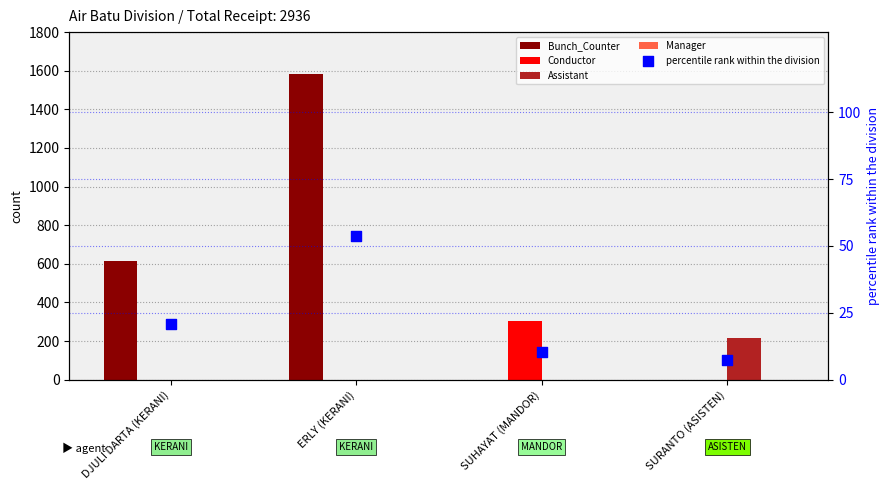

Which series reaches the maximum Y coordinate?

Bunch_Counter